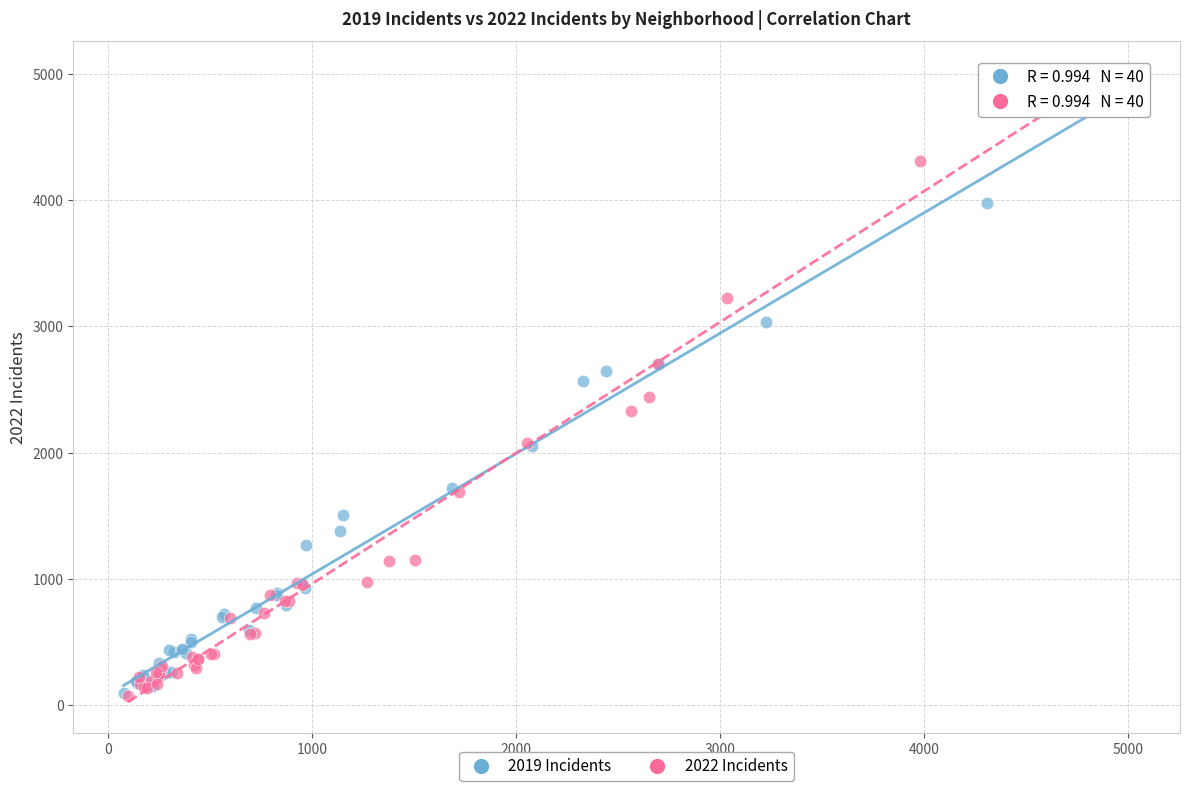

What are all the series names shown in the legend?

2019 Incidents, 2022 Incidents